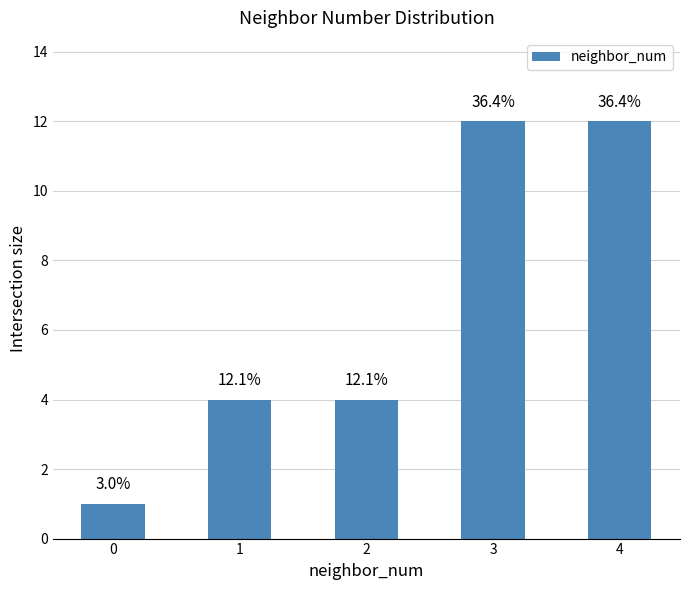

What is the ratio of the value at 4 to the value at 0?

12.0